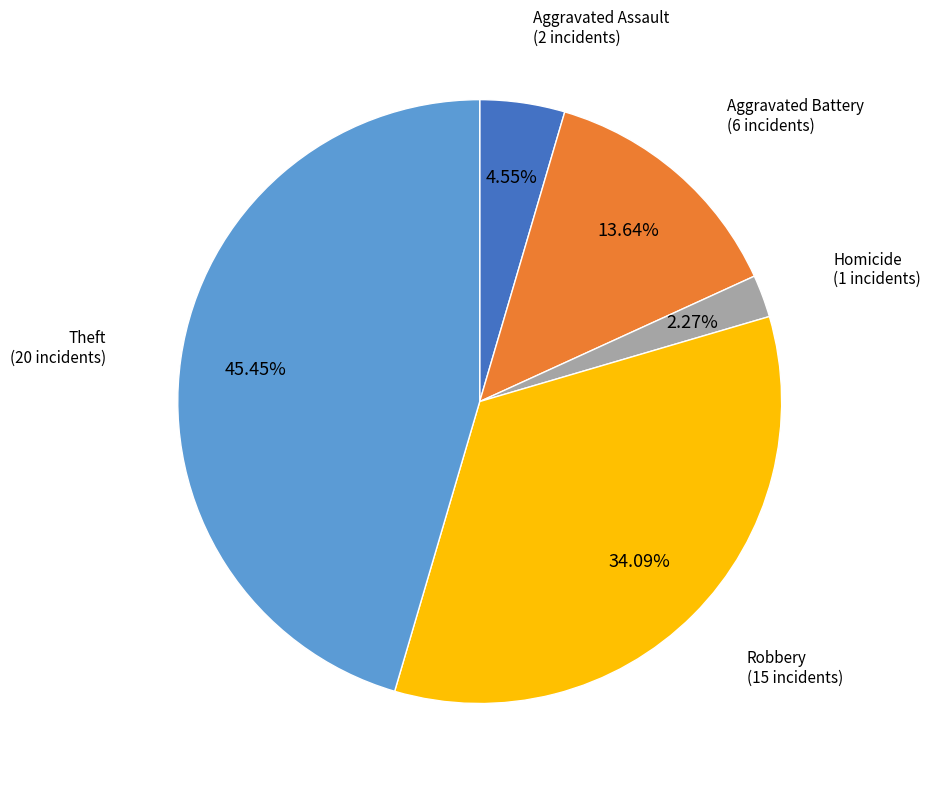

Does any single category account for the majority?

No